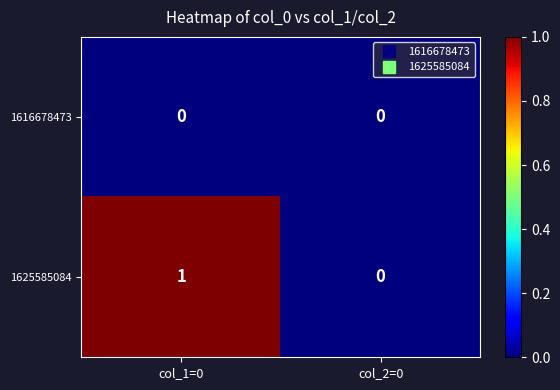

At which label does 1625585084 reach its minimum?

col_2=0